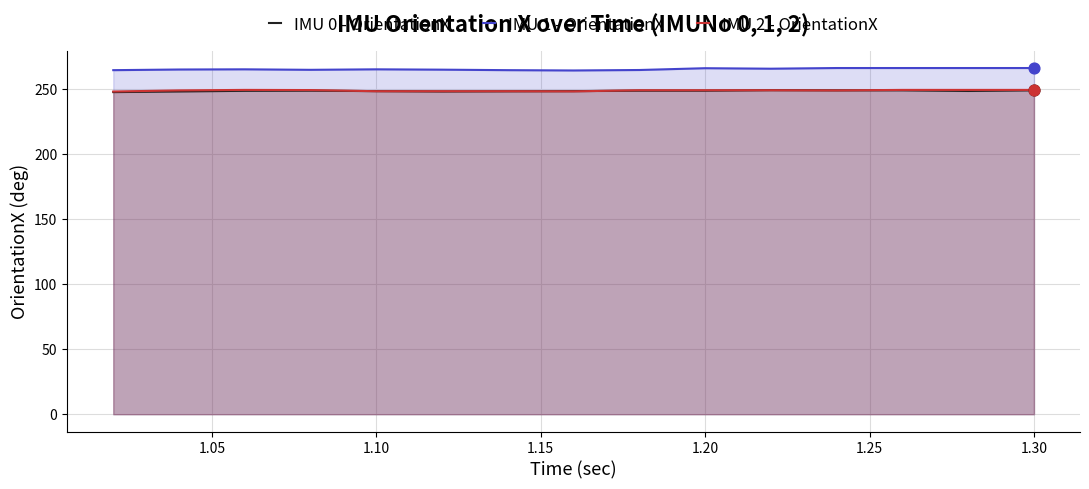

What are all the series names shown in the legend?

IMU 0 - OrientationX, IMU 1 - OrientationX, IMU 2 - OrientationX